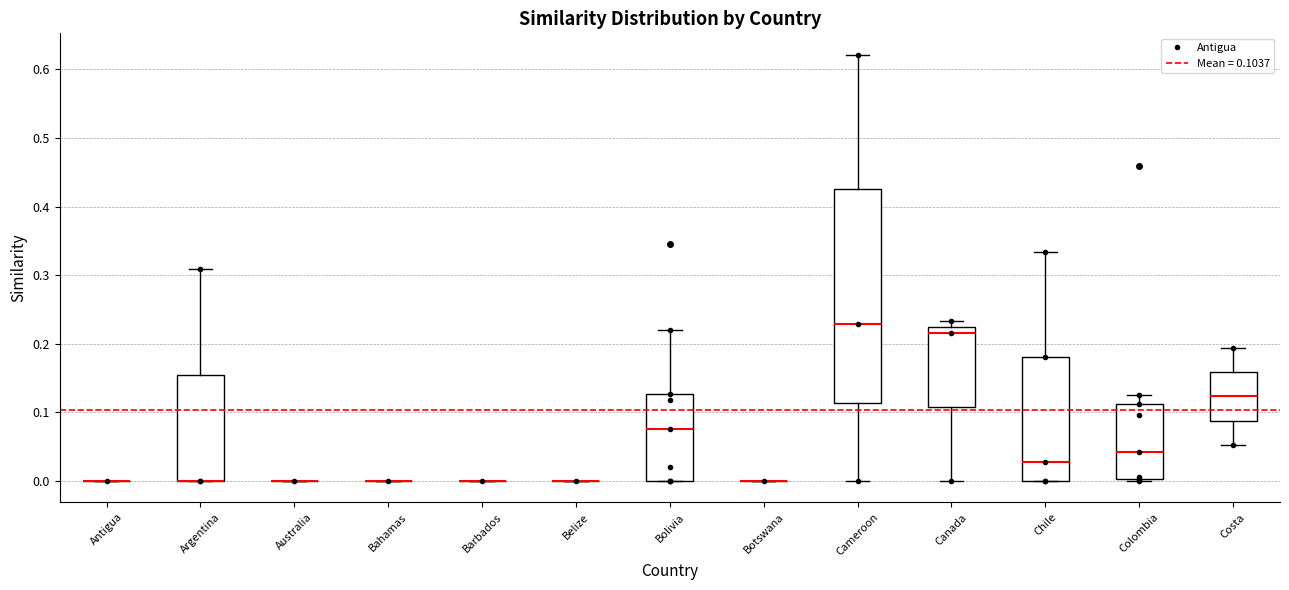

Reading left to right, read every box against the y-axis: the position of its median line, the range the box covers, and the ends of its whiskers. The values are not printed on the chart, so give them approximately, as read against the axis.

Antigua: box collapsed to a line at 0.00, whiskers 0.00 to 0.00
Argentina: median 0.00 (drawn on the box's lower edge), box 0.00 to 0.15, whiskers 0.00 to 0.31
Australia: box collapsed to a line at 0.00, whiskers 0.00 to 0.00
Bahamas: box collapsed to a line at 0.00, whiskers 0.00 to 0.00
Barbados: box collapsed to a line at 0.00, whiskers 0.00 to 0.00
Belize: box collapsed to a line at 0.00, whiskers 0.00 to 0.00
Bolivia: median 0.08, box 0.00 to 0.13, whiskers 0.00 to 0.22
Botswana: box collapsed to a line at 0.00, whiskers 0.00 to 0.00
Cameroon: median 0.23, box 0.11 to 0.43, whiskers 0.00 to 0.62
Canada: median 0.22 (just below the box's upper edge), box 0.11 to 0.22, whiskers 0.00 to 0.23
Chile: median 0.03, box 0.00 to 0.18, whiskers 0.00 to 0.33
Colombia: median 0.04, box 0.00 to 0.11, whiskers 0.00 to 0.13
Costa: median 0.12, box 0.09 to 0.16, whiskers 0.05 to 0.19